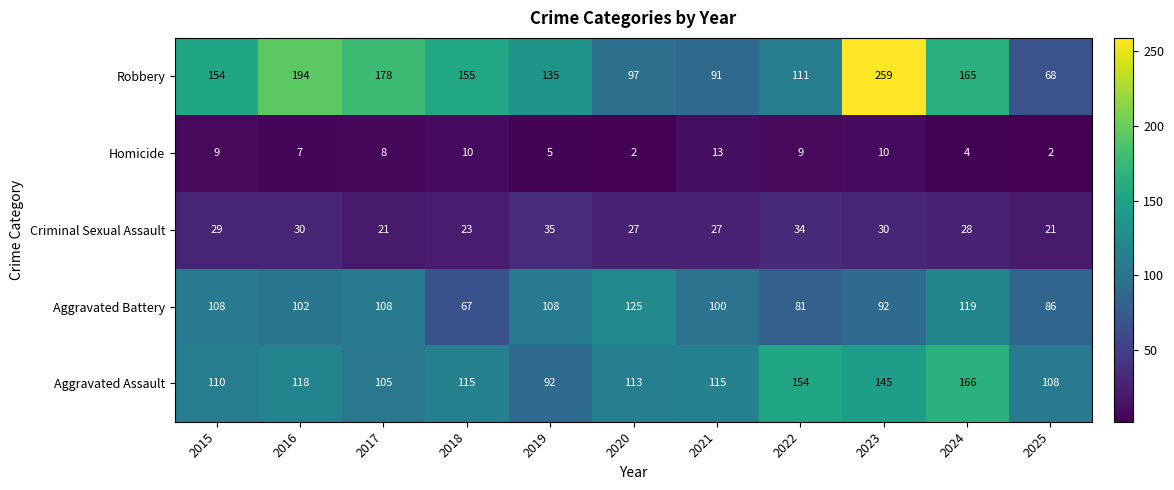

Is it true that Aggravated Assault equals 37 at 2024?

False